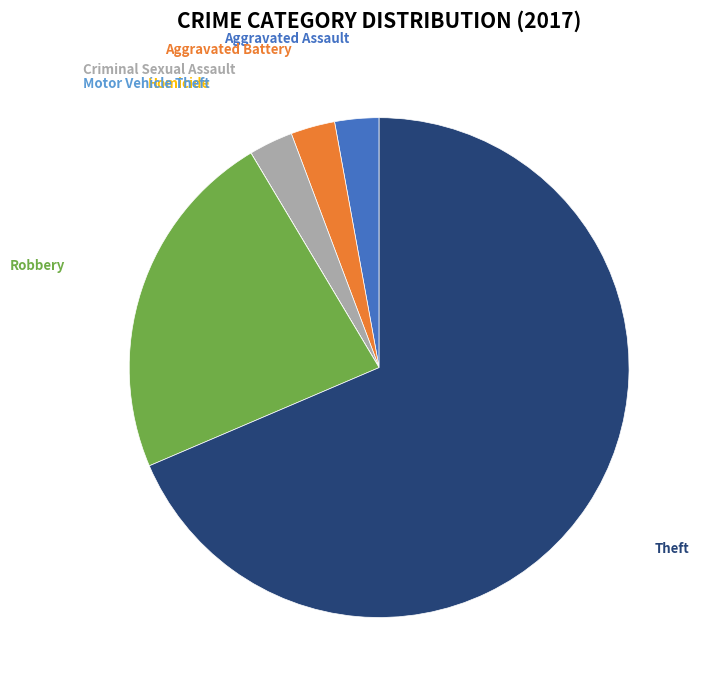

True or false: Robbery accounts for 17% of the total.

False